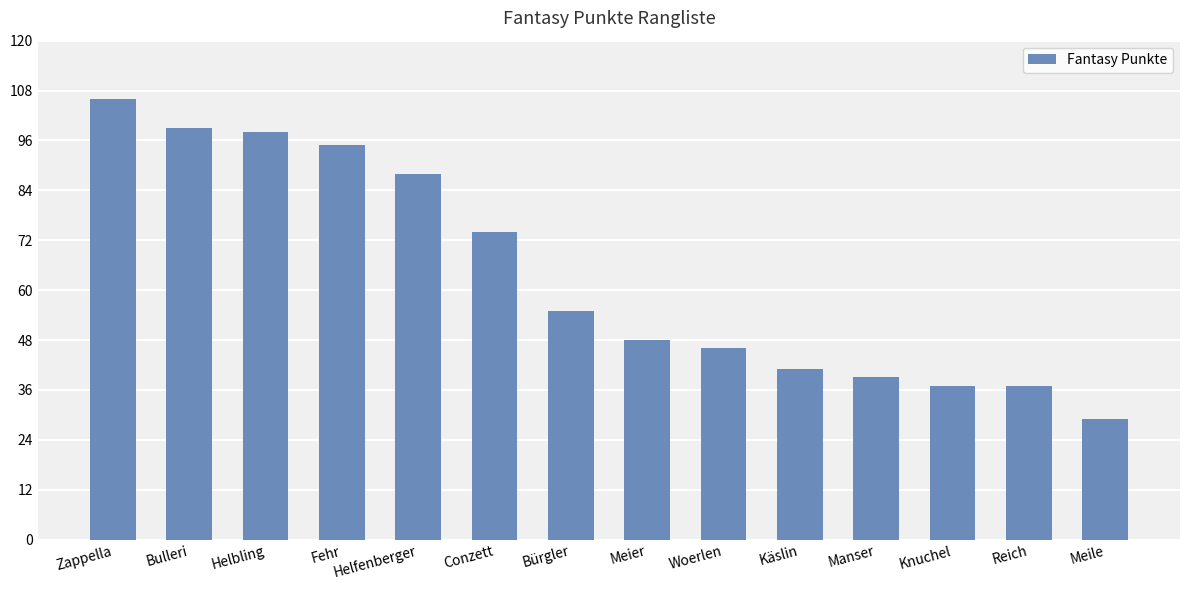

Is it true that the value at Bürgler is 92?

False